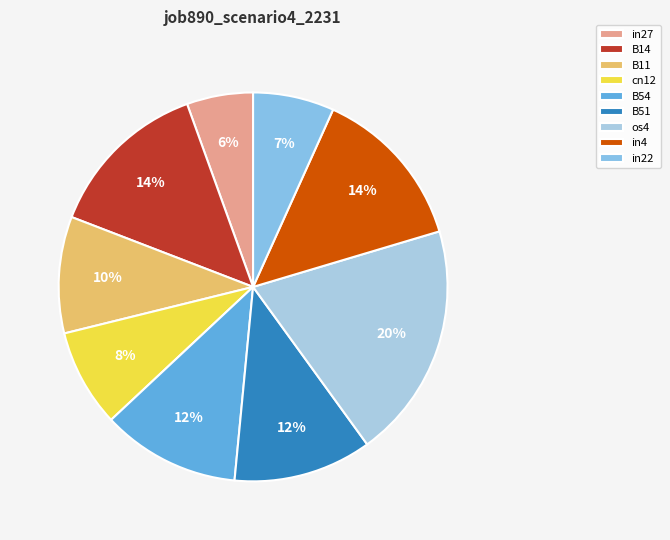

What is the change in value from in27 to B51?

+0.1